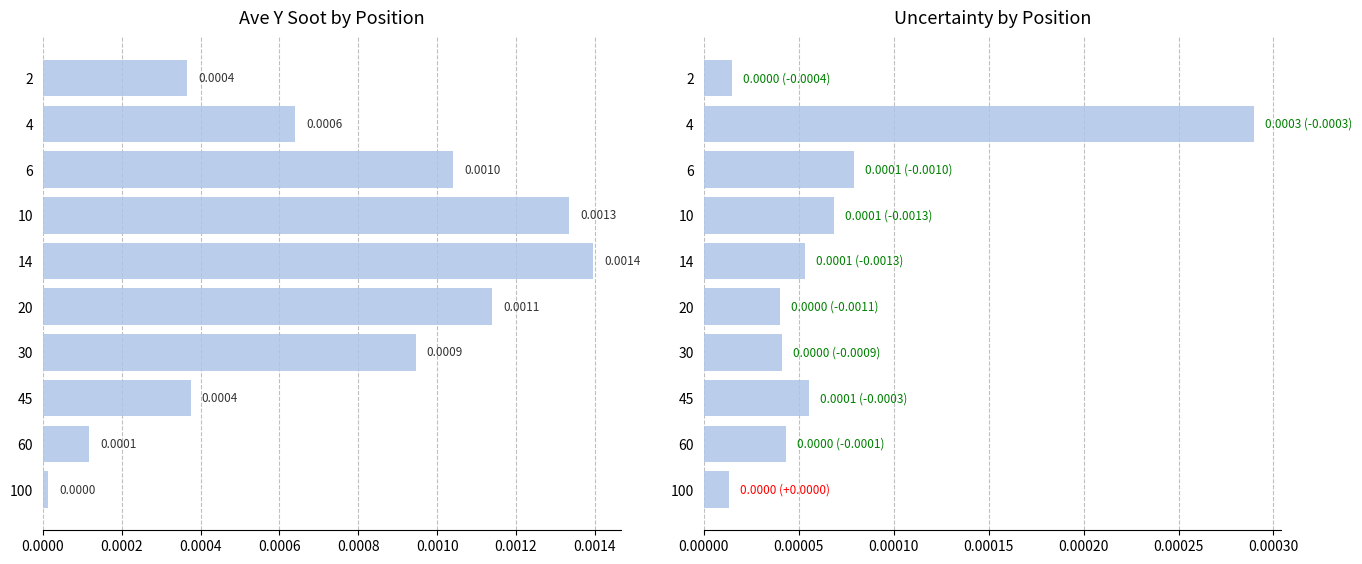

What is the label of the 3rd bar from the left?

0.0004